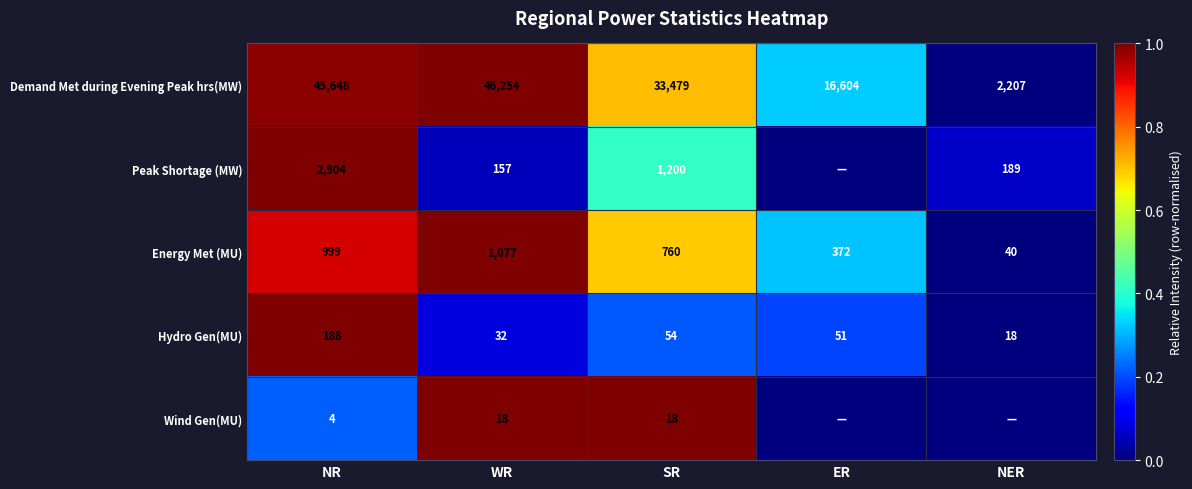

The value of Demand Met during Evening Peak hrs(MW) at NR is 1.8. True or false?

False